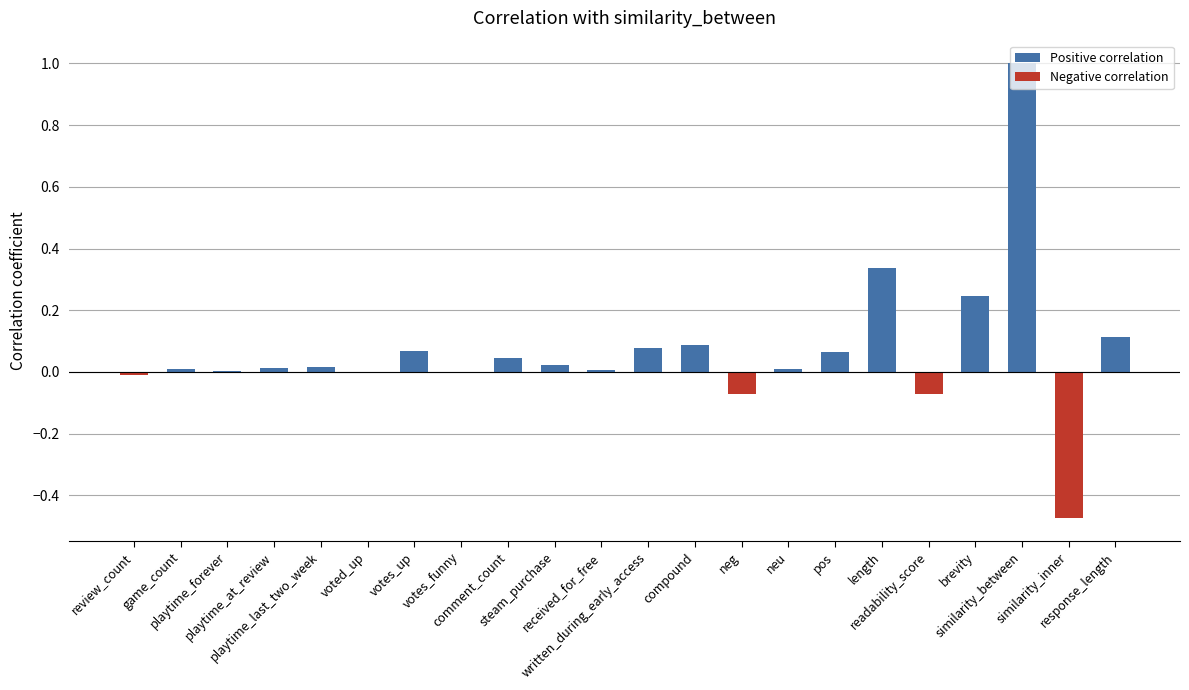

What is the sum of all values?

1.5